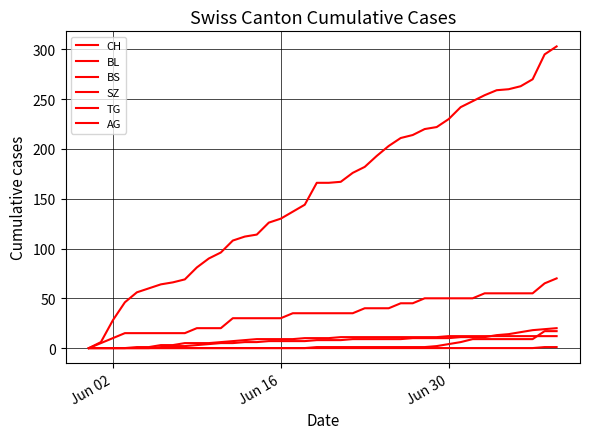

What is the difference between the maximum and minimum values in the BL series?

20